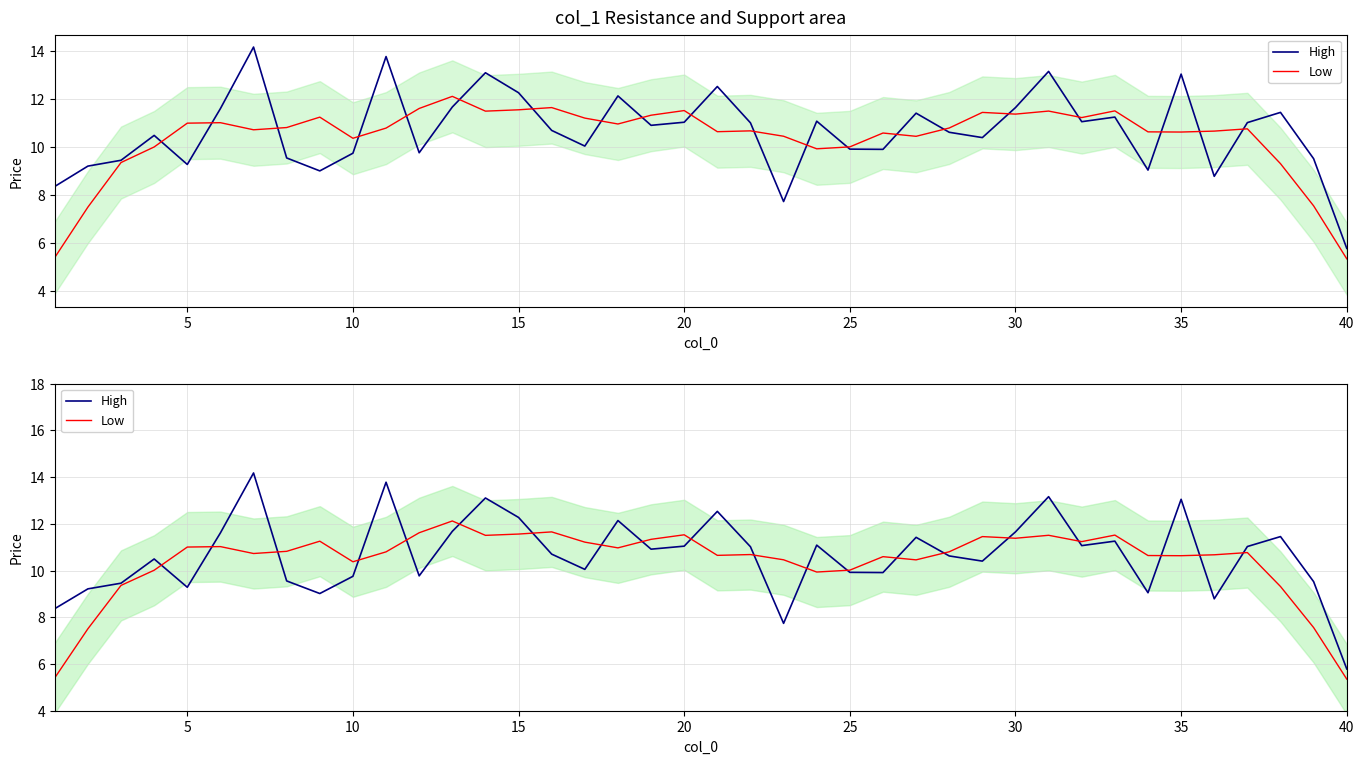

True or false: Low and High intersect in this chart.

True